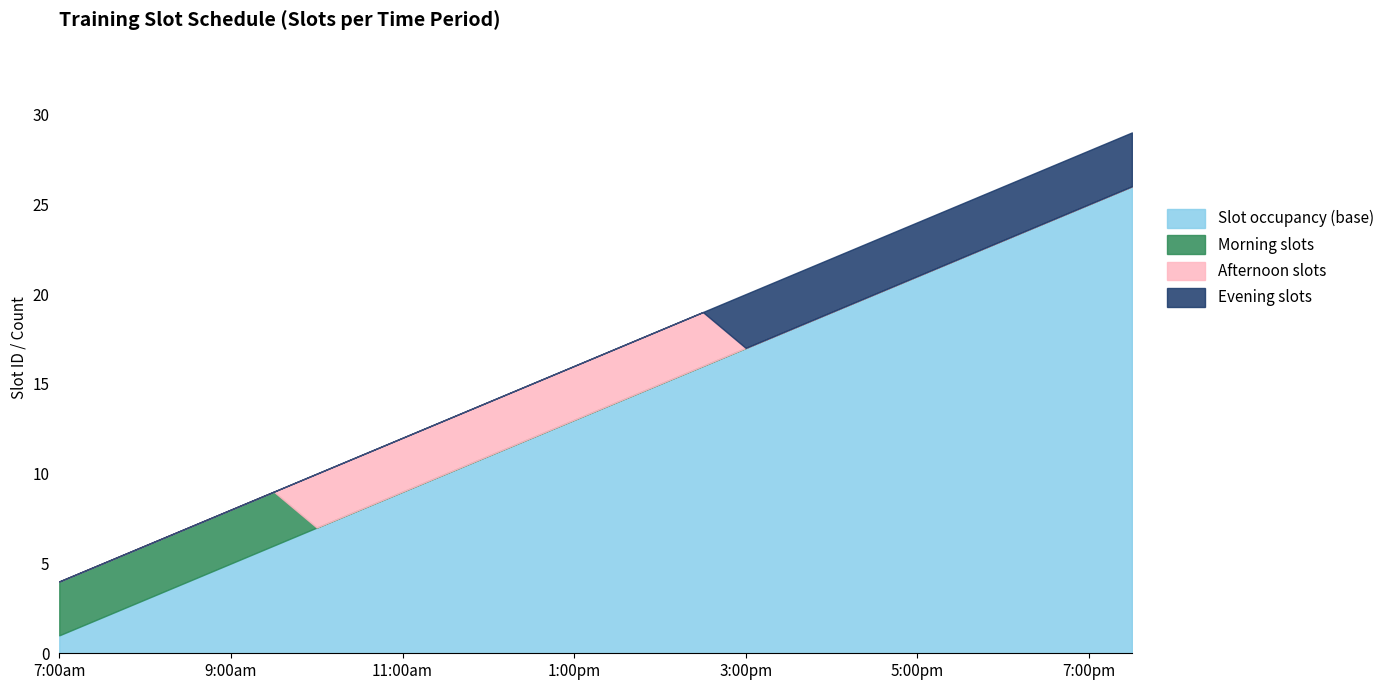

True or false: Morning slots has more than 1 interior local peaks.

False